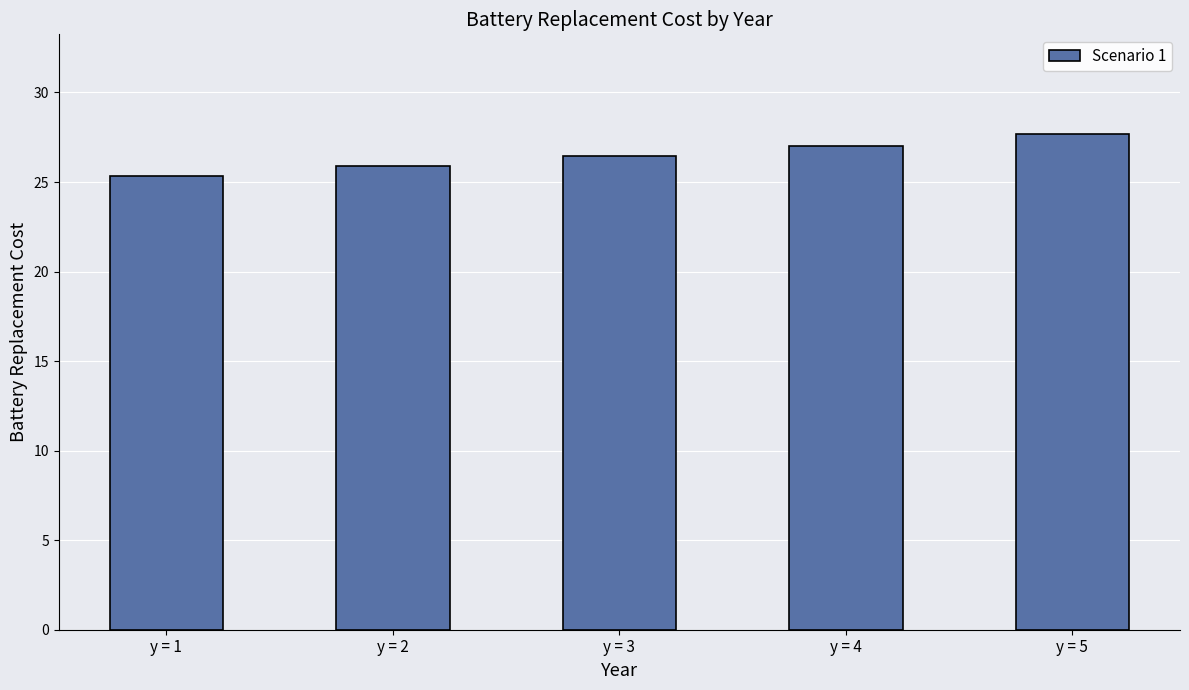

What is the value of the 4th bar from the left?

27.0